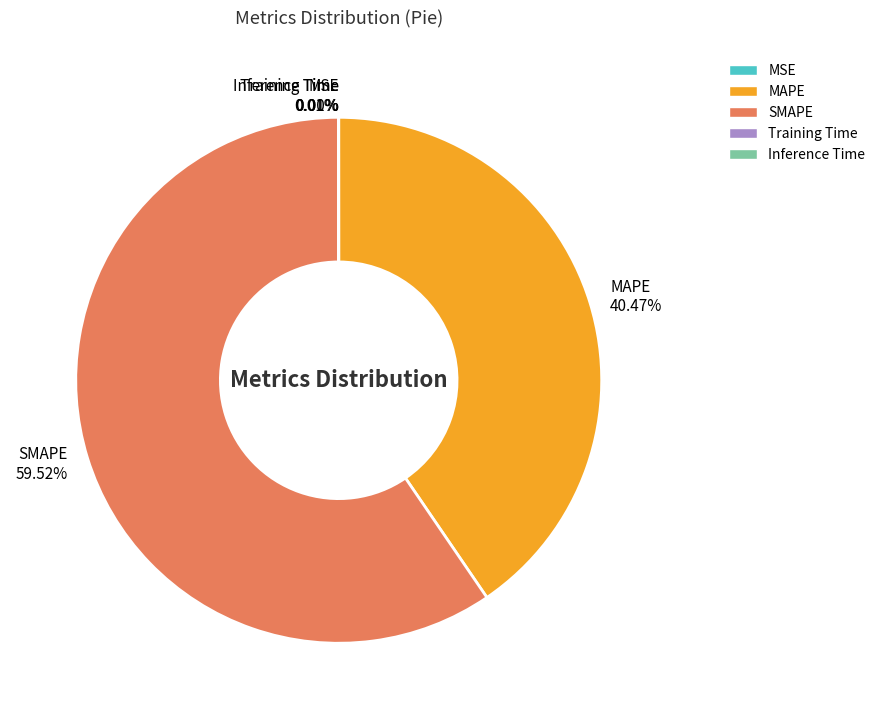

What percentage is NOT represented by Training Time?

100.0%